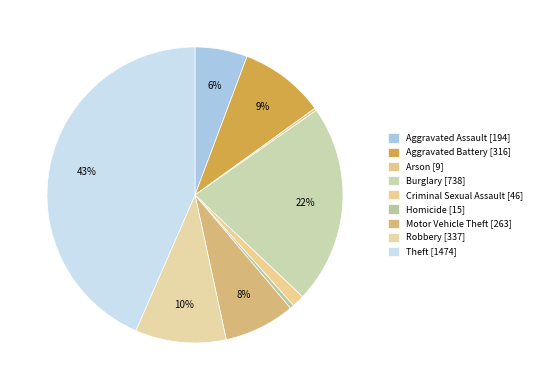

How many segments does this pie chart have?

9